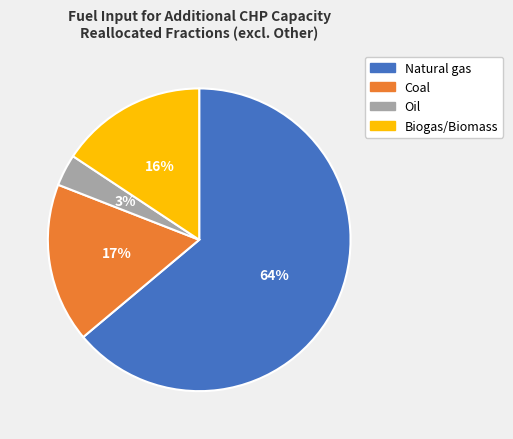

Which slice represents more than half of the pie?

Natural gas